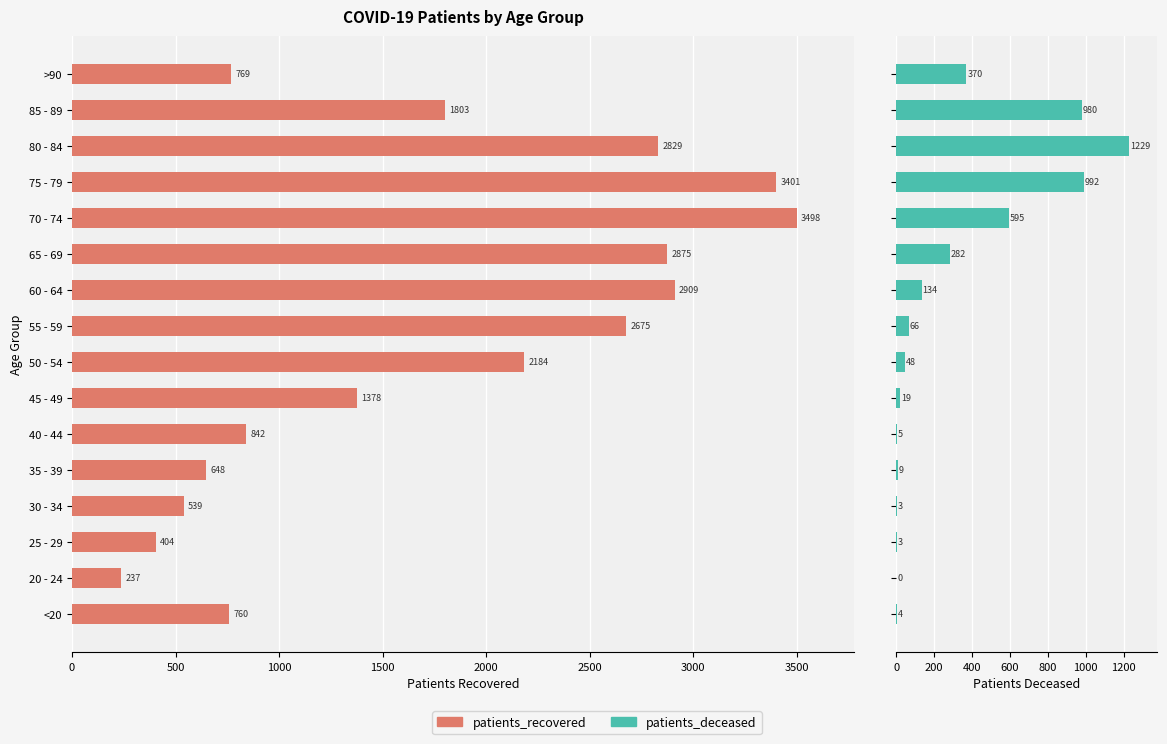

The patients_deceased series shows 2 at 40 - 44. True or false?

False